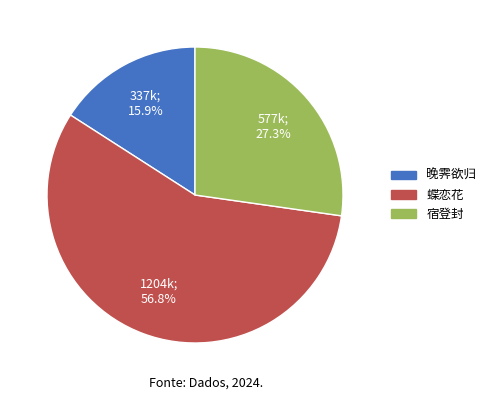

Rank the categories by value from highest to lowest.

蝶恋花, 宿登封, 晚霁欲归